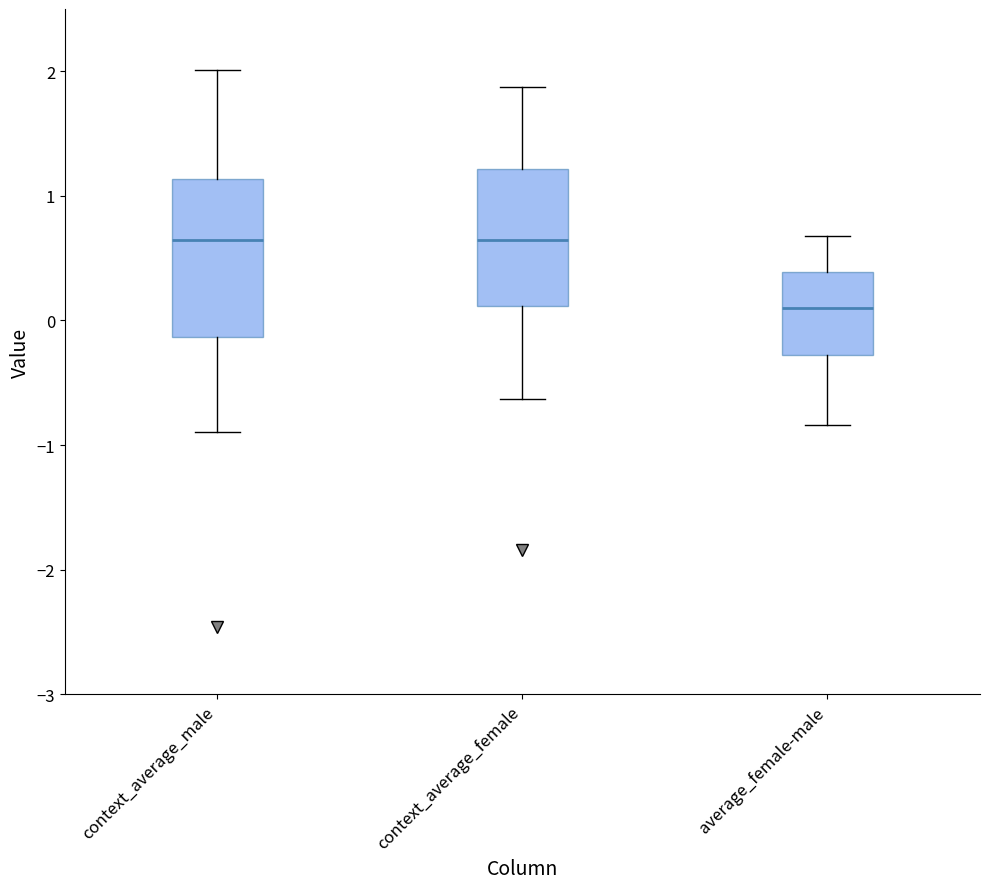

Where is the upper edge of the box for context_average_female on the y-axis? The values are not printed on the chart, so give them approximately, as read against the axis.

1.2